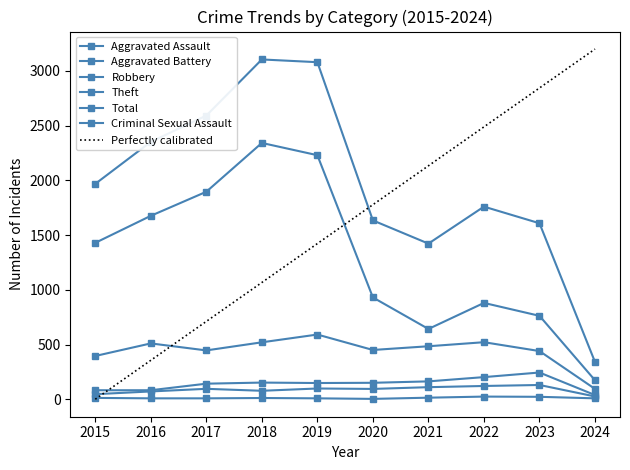

Count the number of data series in this chart.

7